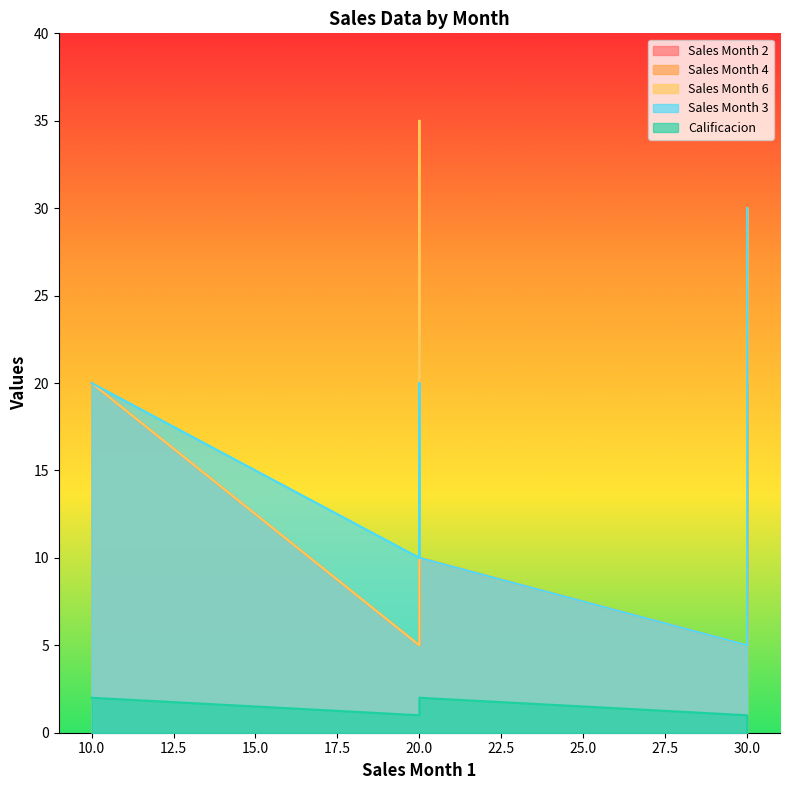

Reading right to left, what are all the values shown in this chart?

Sales Month 2: 20	10	35	5	5	30	30
Sales Month 4: 20	10	35	5	5	30	30
Sales Month 6: 20	10	35	5	5	30	20
Sales Month 3: 20	10	20	10	5	30	30
Calificacion: 2	2	1	1	1	0	0